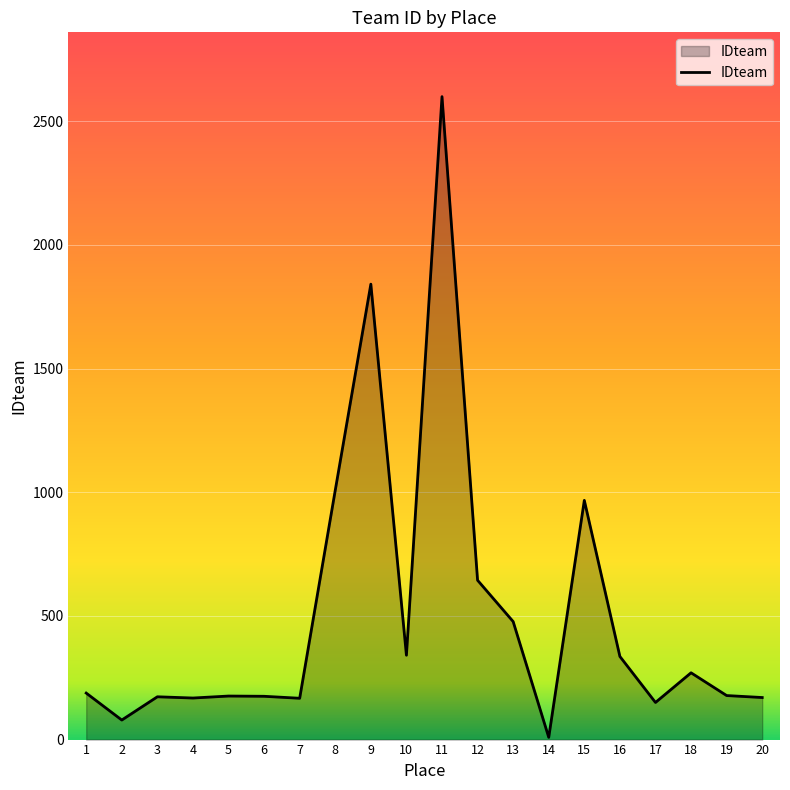

Which has a higher value, 17 or 16?

16